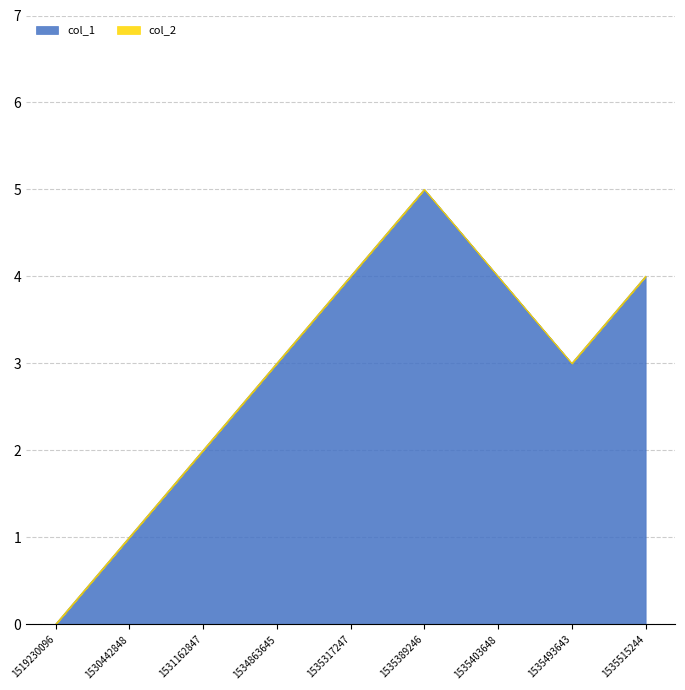

Between 1535403648 and 1535493643, which is larger?

1535403648